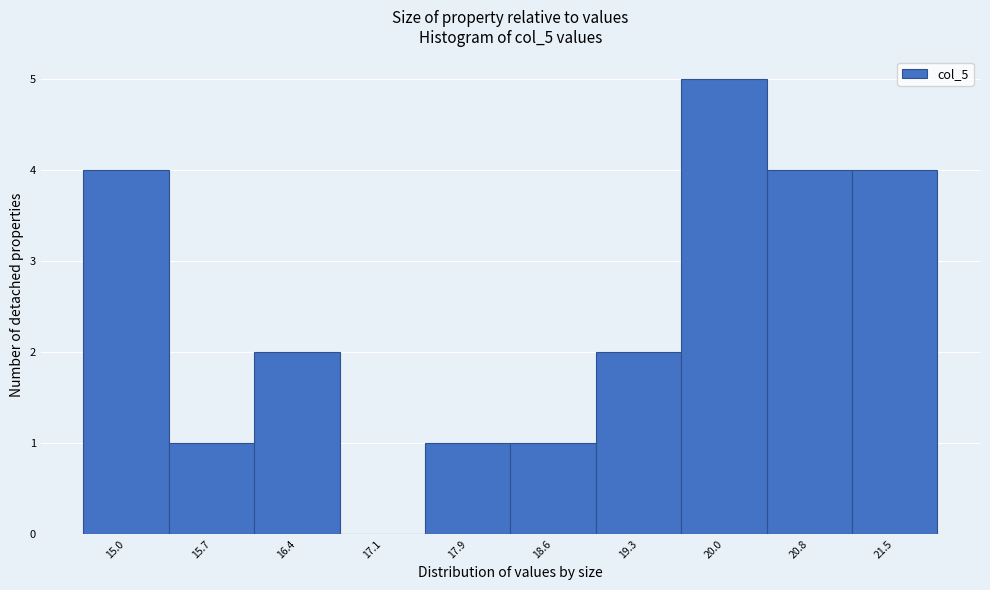

Reading left to right, list all the values displayed in this chart.

15.0=4	15.7=1	16.4=2	17.1=0	17.9=1	18.6=1	19.3=2	20.0=5	20.8=4	21.5=4